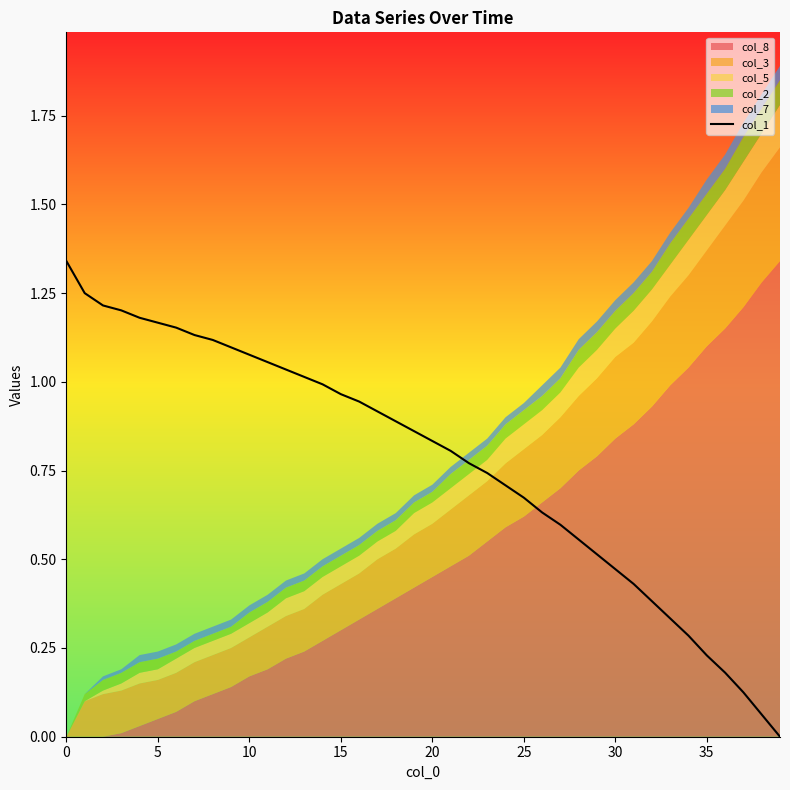

The chart shows a value of 1.5 at 16. True or false?

False